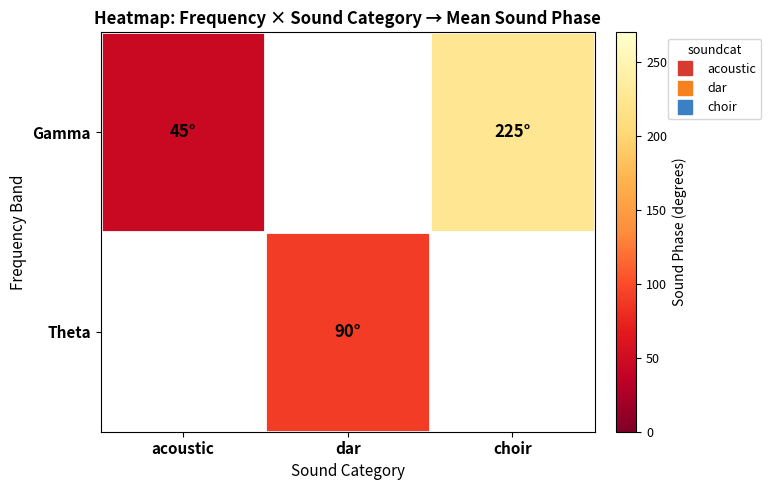

Between dar and choir, which is larger?

choir